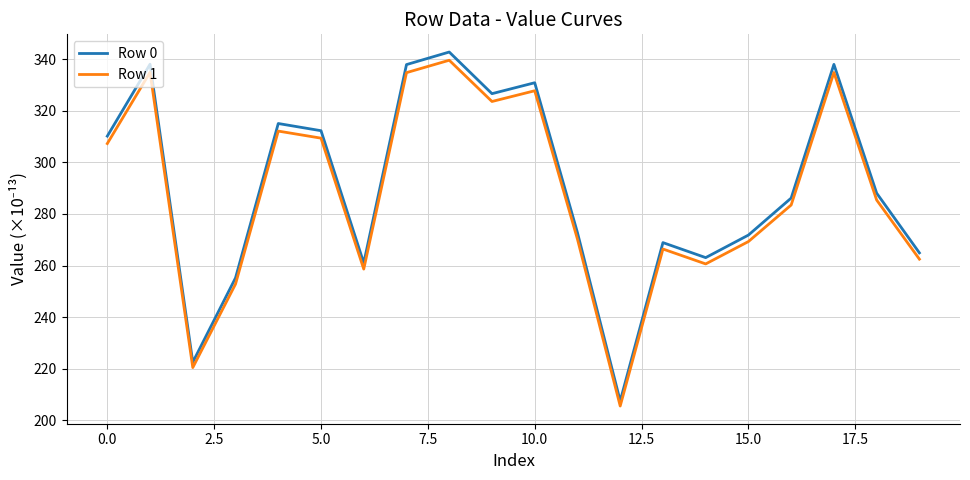

Which series has the largest range (max minus min)?

Row 0